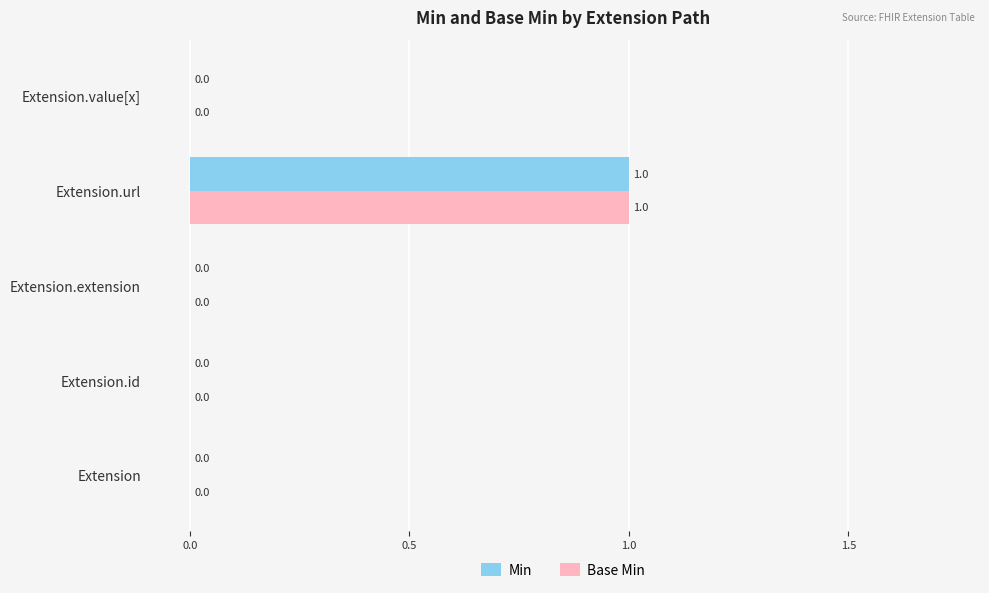

Is it true that Base Min equals 0 at Extension.id?

True